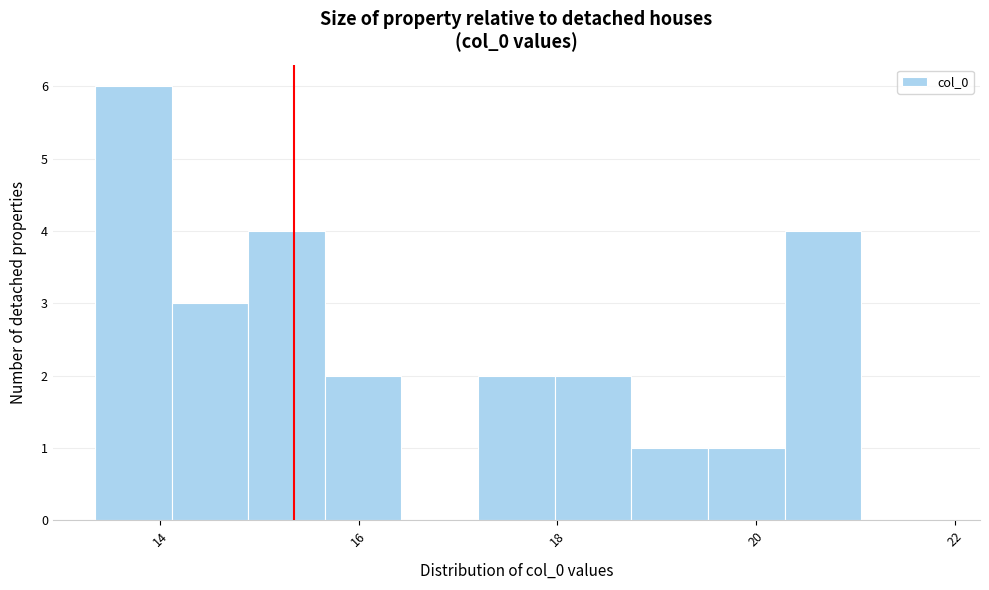

Read against the x-axis, roughly where is the centre of the tallest bar?

13.8